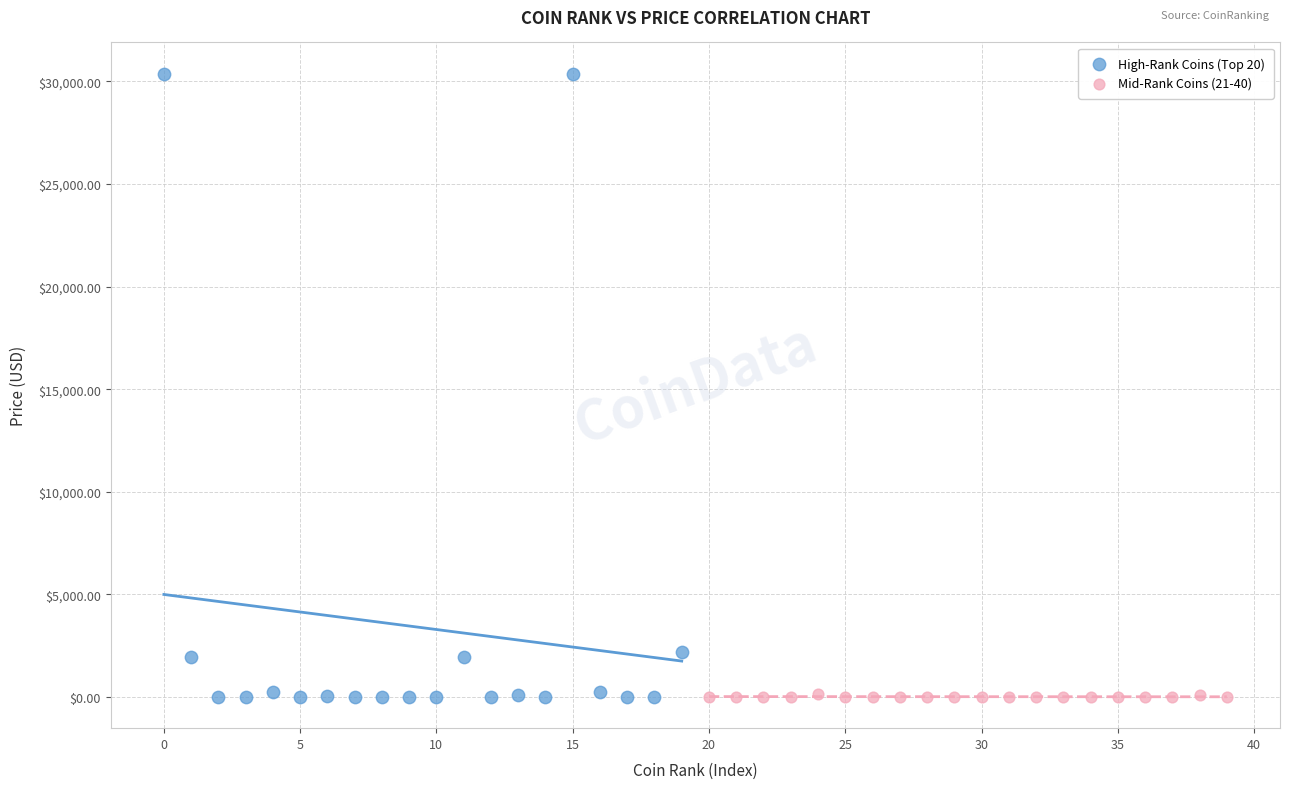

Which series contains the highest Y value?

High-Rank Coins (Top 20)